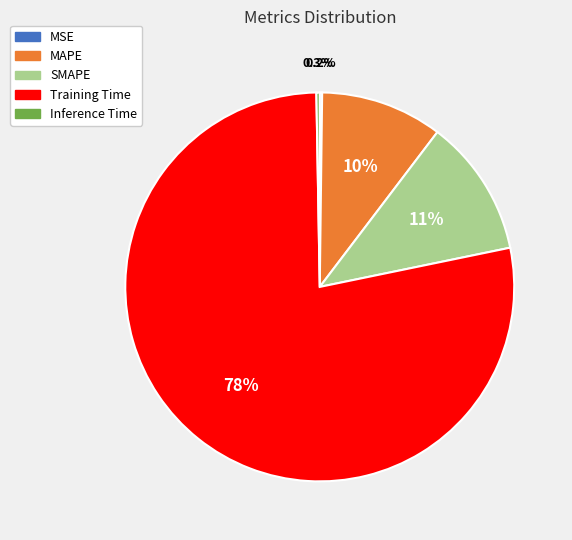

To the nearest percent, what percentage of the pie is Training Time?

78%